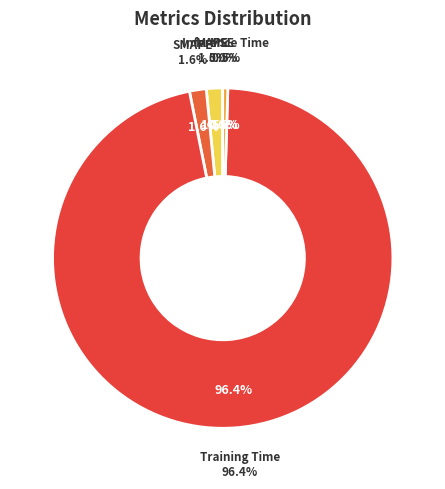

Is Training Time the majority of the pie?

Yes